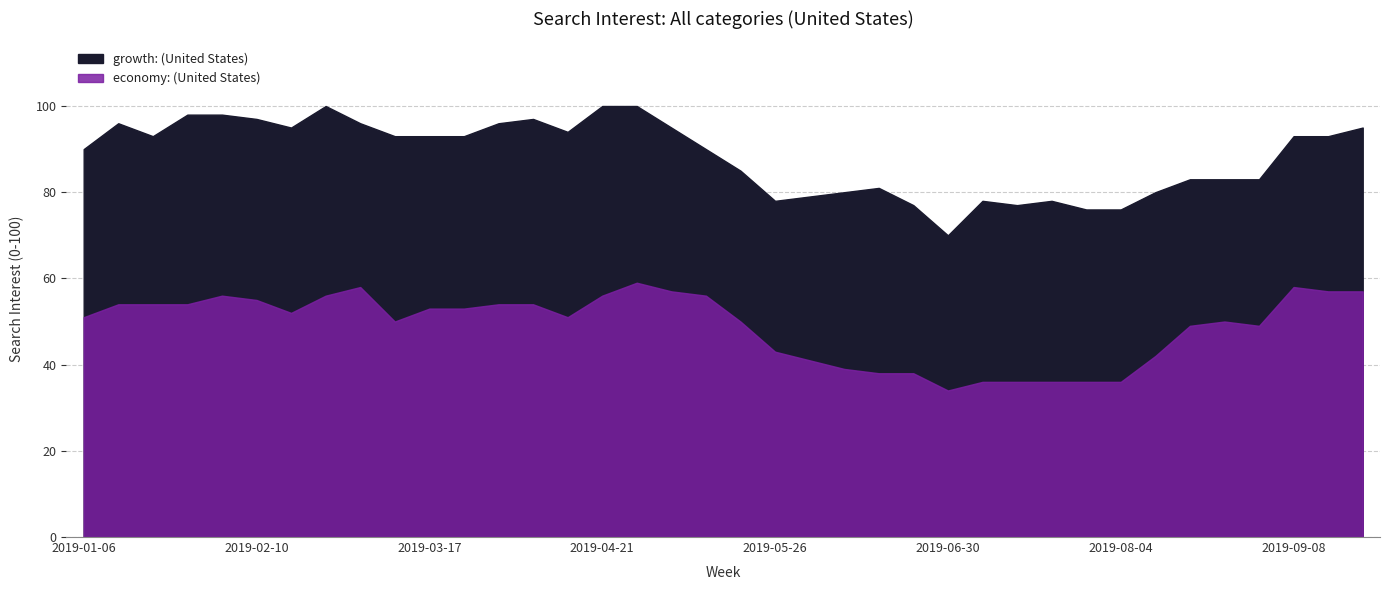

What value does the growth: (United States) series have at 2019-03-24, to the nearest 5?

95